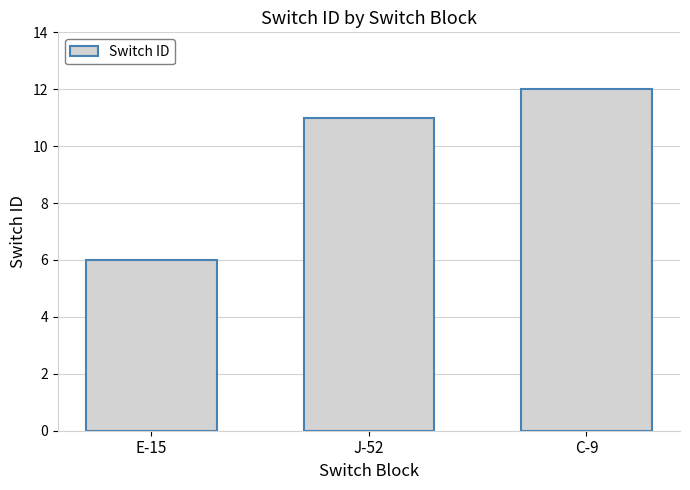

What is the value of the 2nd bar from the left?

11